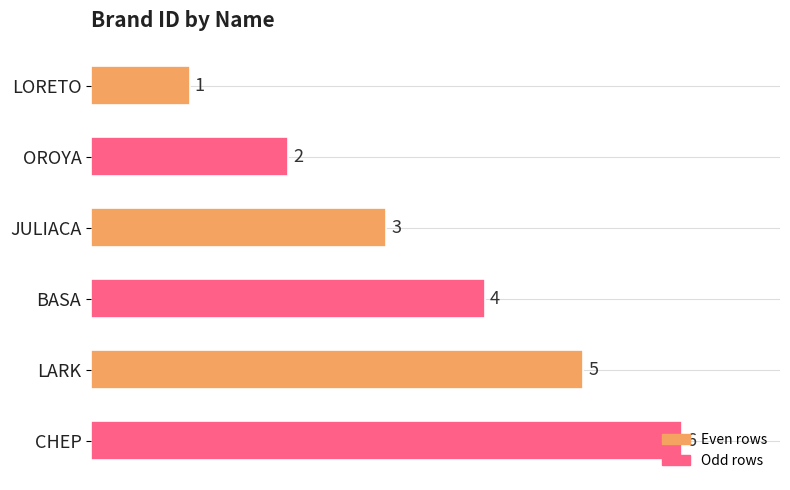

The value at OROYA is 2. True or false?

True